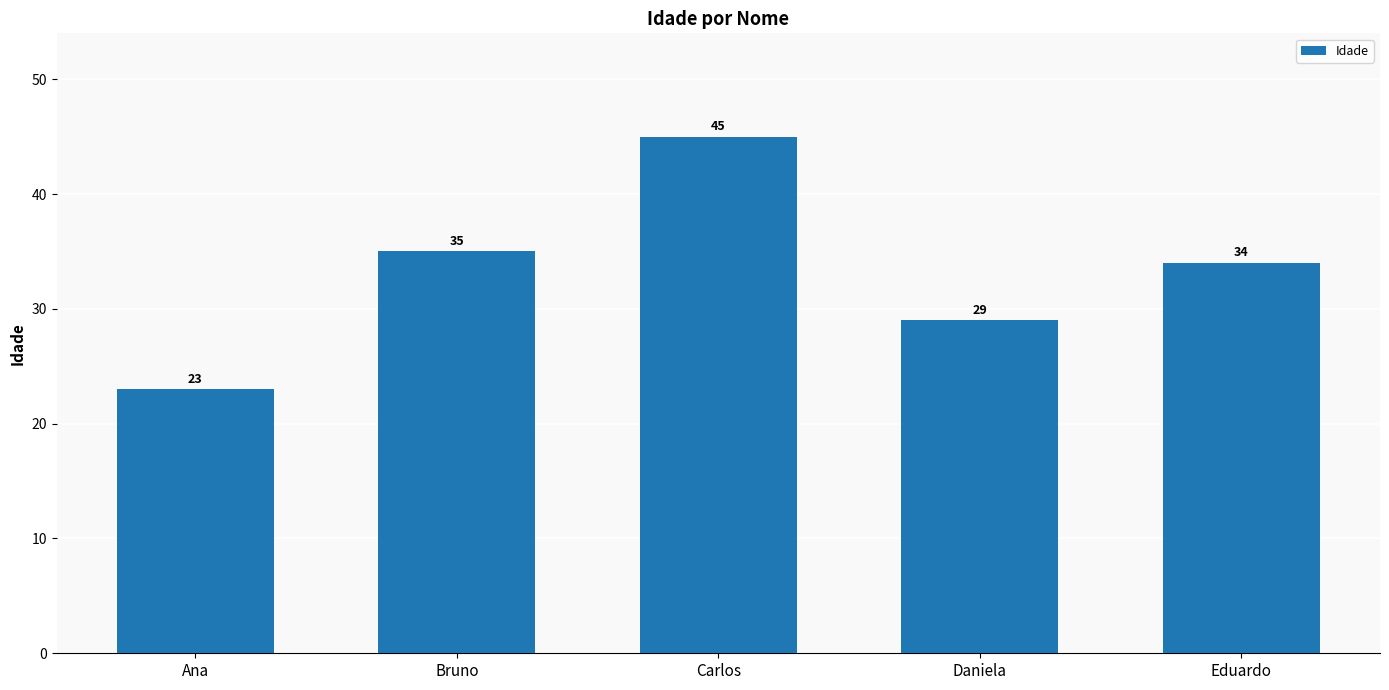

What is the label of the 2nd bar from the right?

Daniela